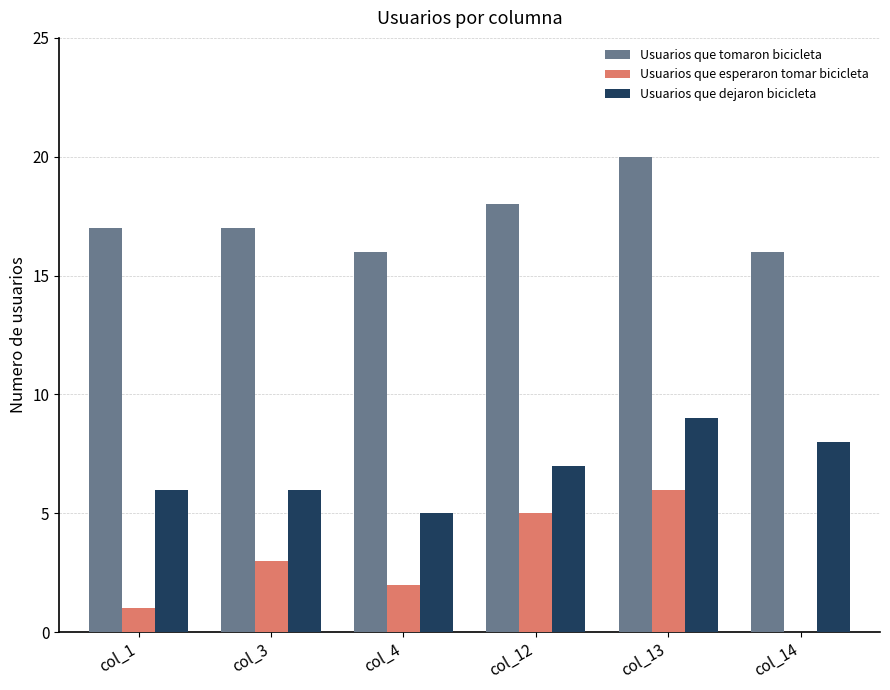

At which label is Usuarios que dejaron bicicleta closest to 7?

col_12